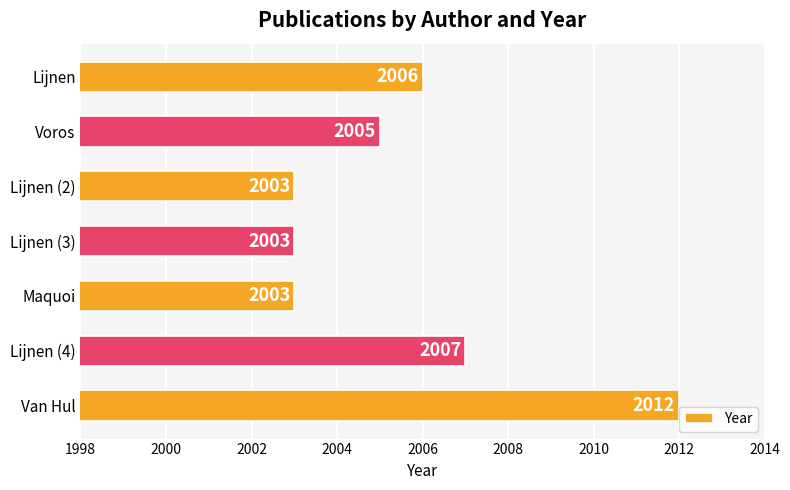

Between Lijnen and Voros, which is larger?

Lijnen